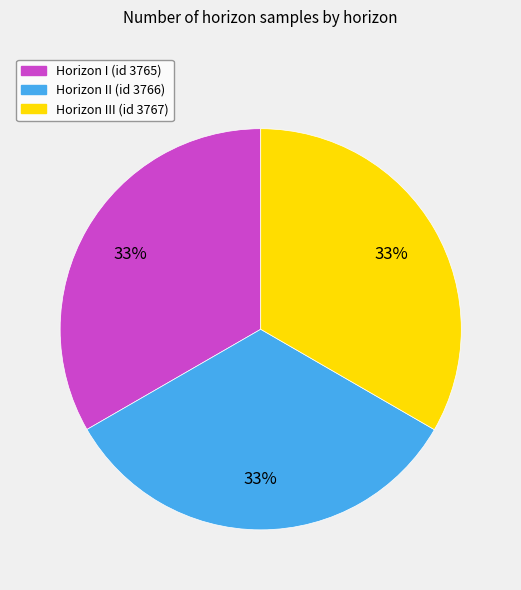

Is there any slice that represents more than half of the pie?

No